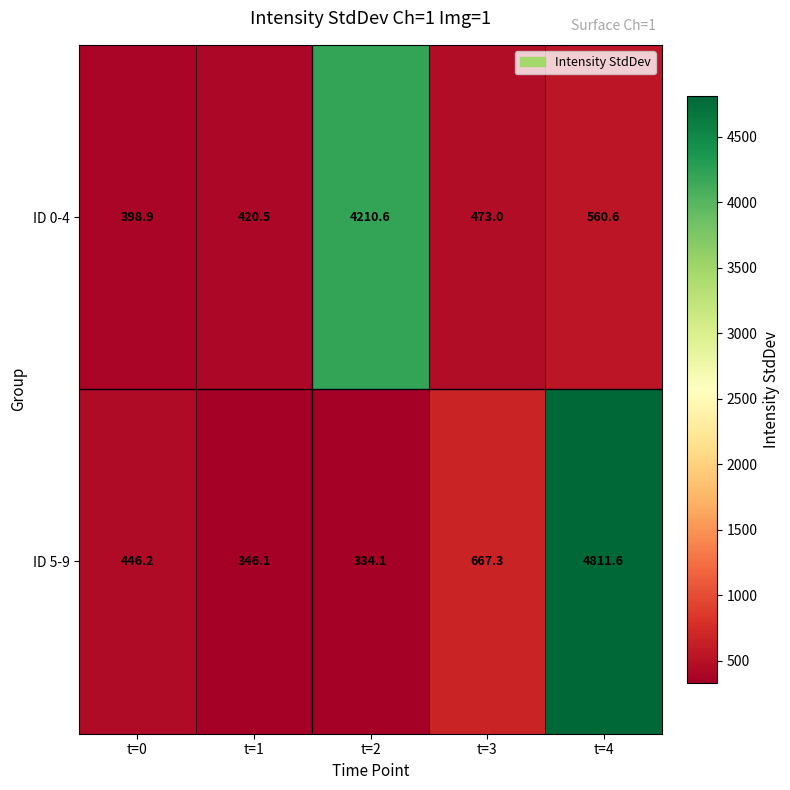

Is the value of ID 0-4 at t=1 greater than the value of ID 5-9 at t=2?

Yes